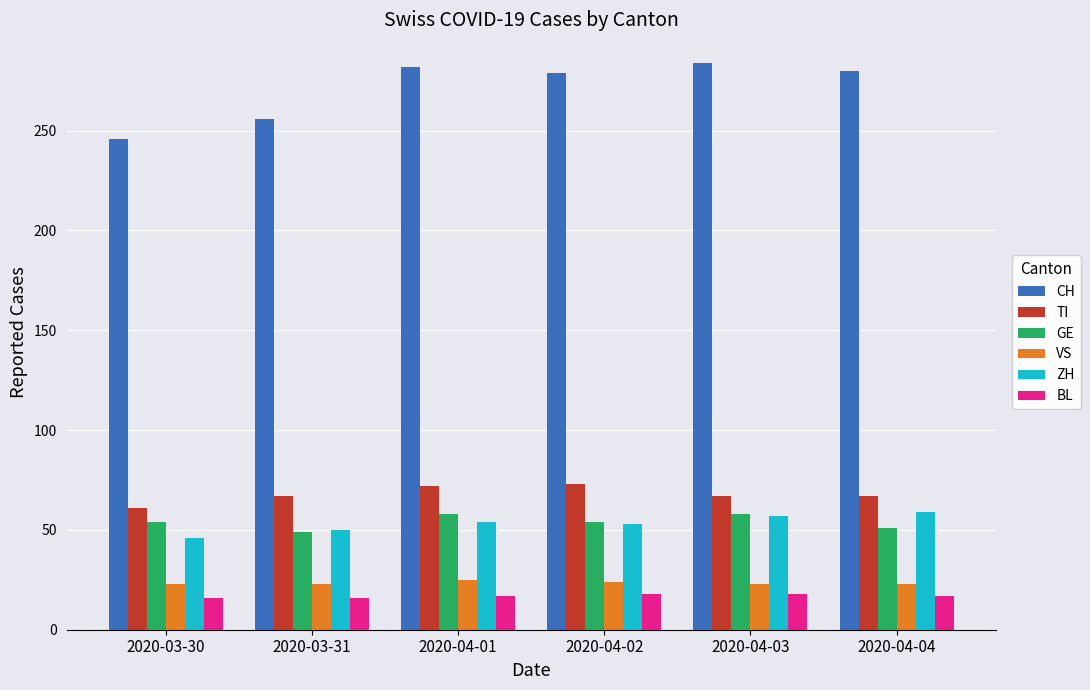

What is the sum of the ZH values at 2020-04-01 and 2020-04-02?

107